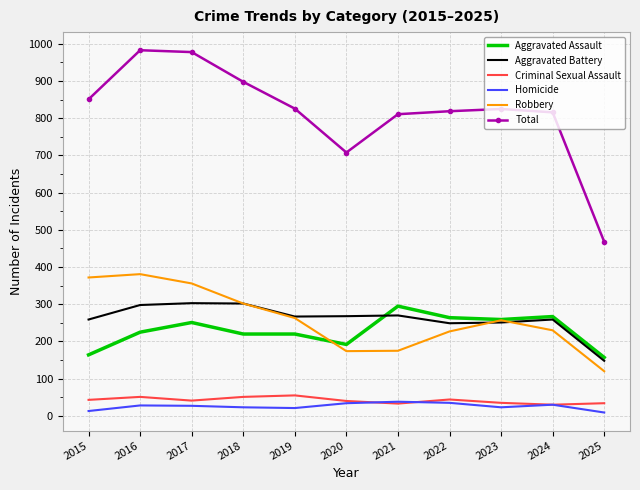

Which series has the largest total across all categories?

Total